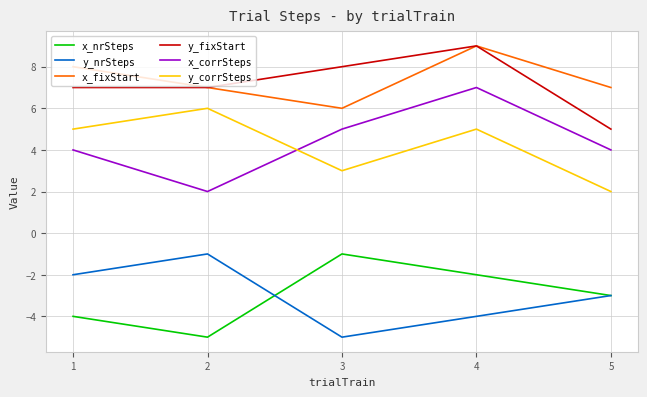

What is the difference between the y_corrSteps values at 5 and 3?

1